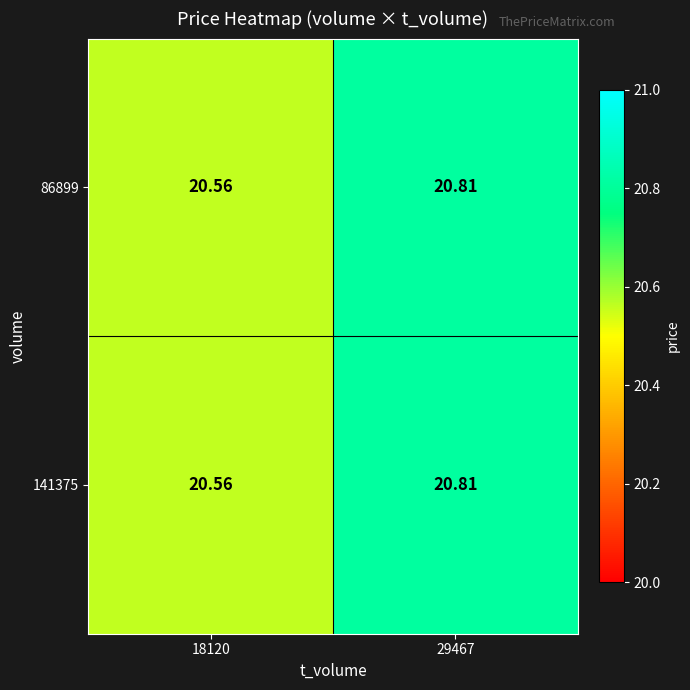

Is the value of 86899 at 18120 greater than the value of 141375 at 29467?

No